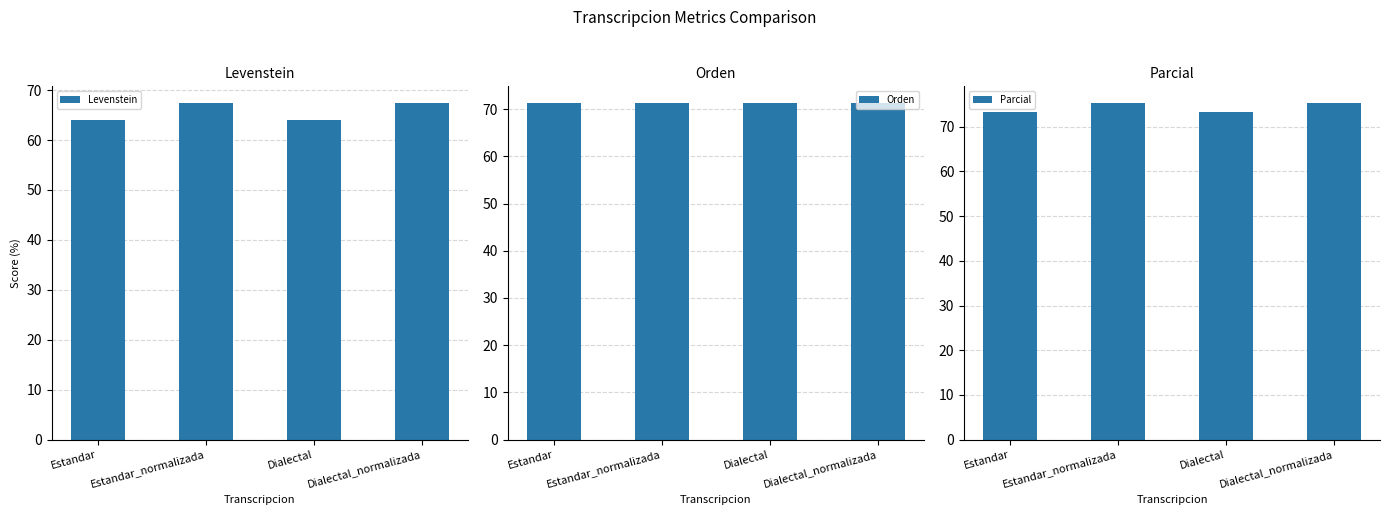

Count the number of categories in the chart.

4